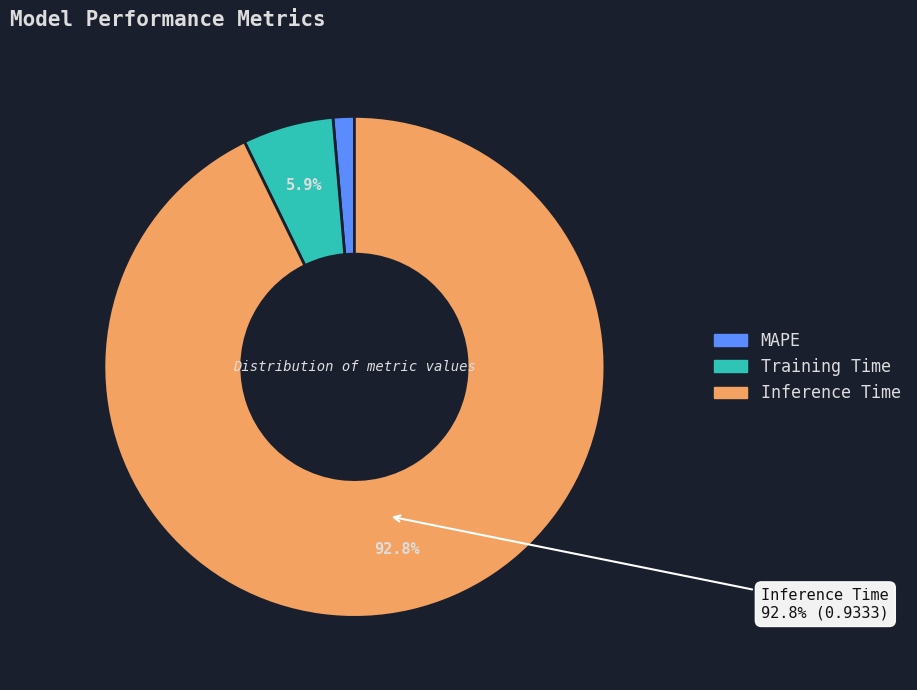

To the nearest percent, what portion does Inference Time represent?

93%